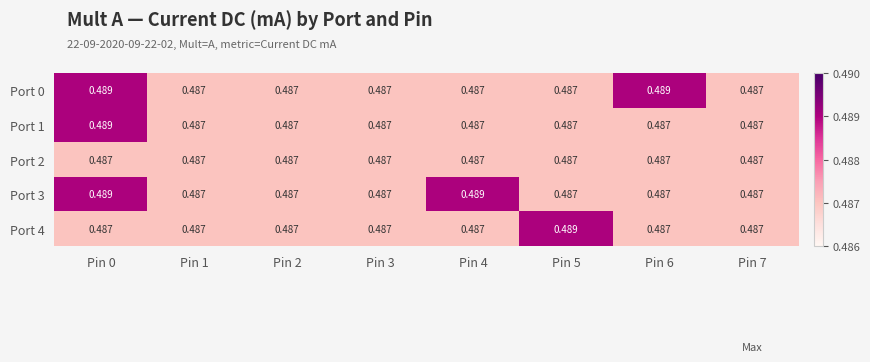

Which series has the largest range (max minus min)?

Port 0